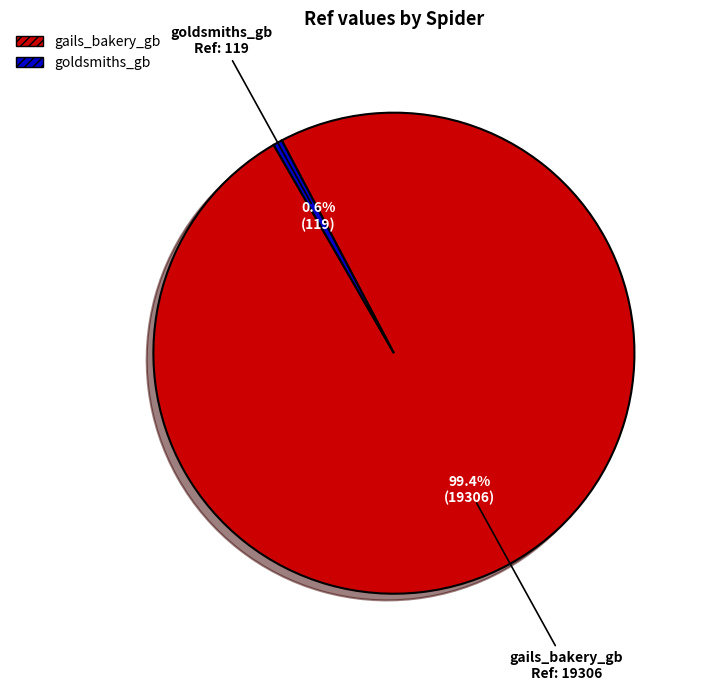

Is it true that gails_bakery_gb is 91% of the pie?

False